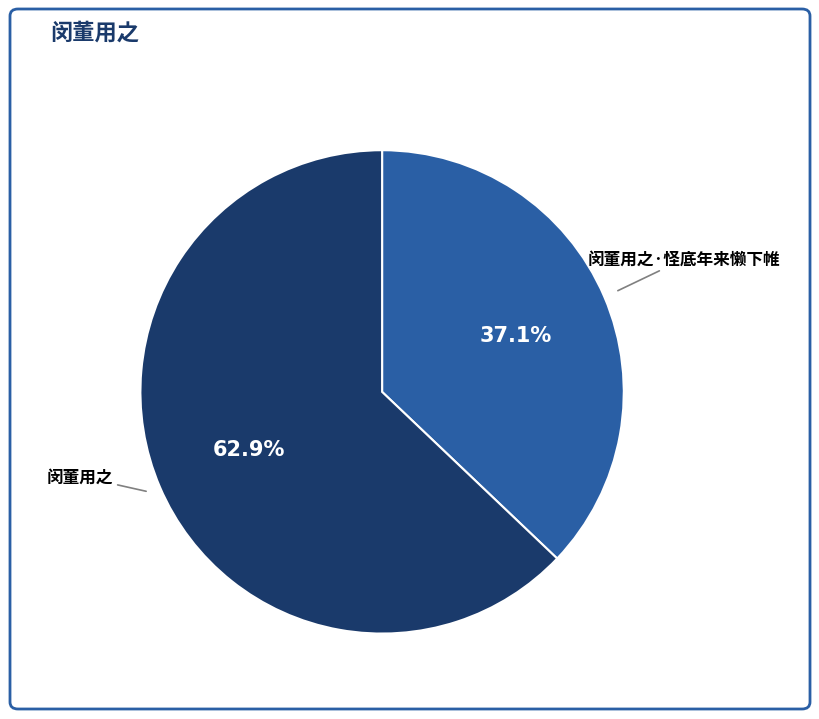

Does any single category account for the majority?

Yes